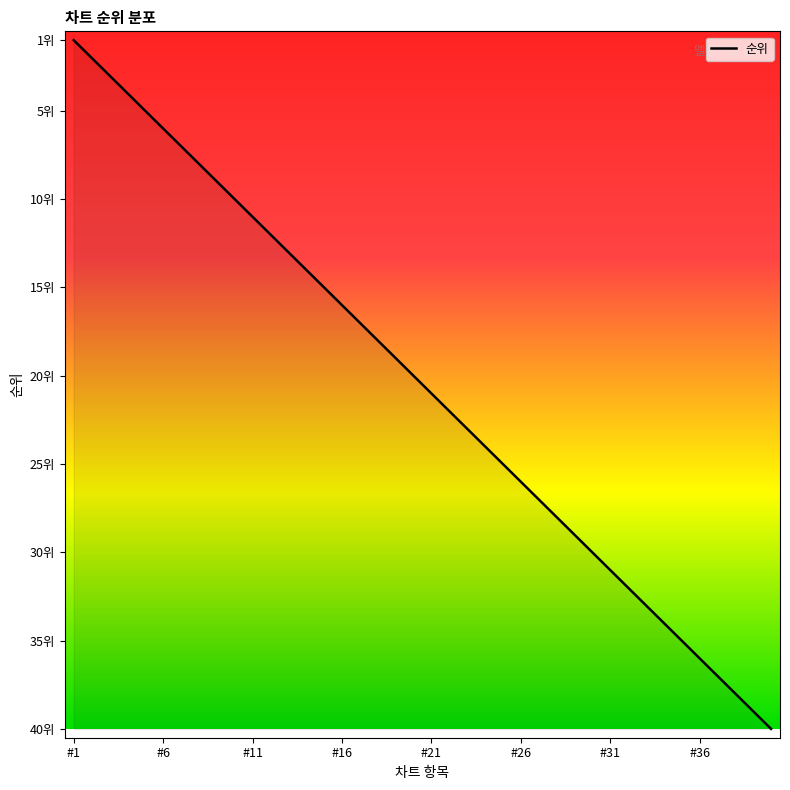

True or false: the data has more than 1 interior local peaks.

False